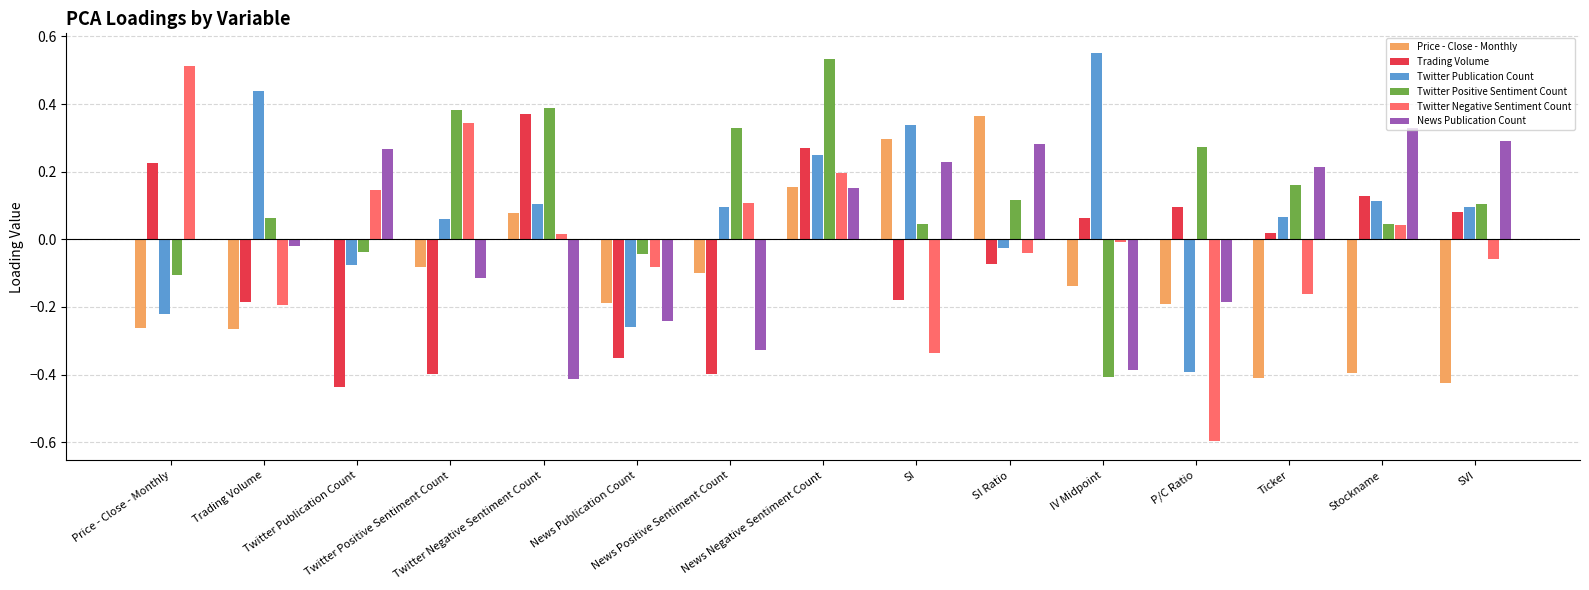

The Twitter Publication Count series shows 0.6 at IV Midpoint. True or false?

True